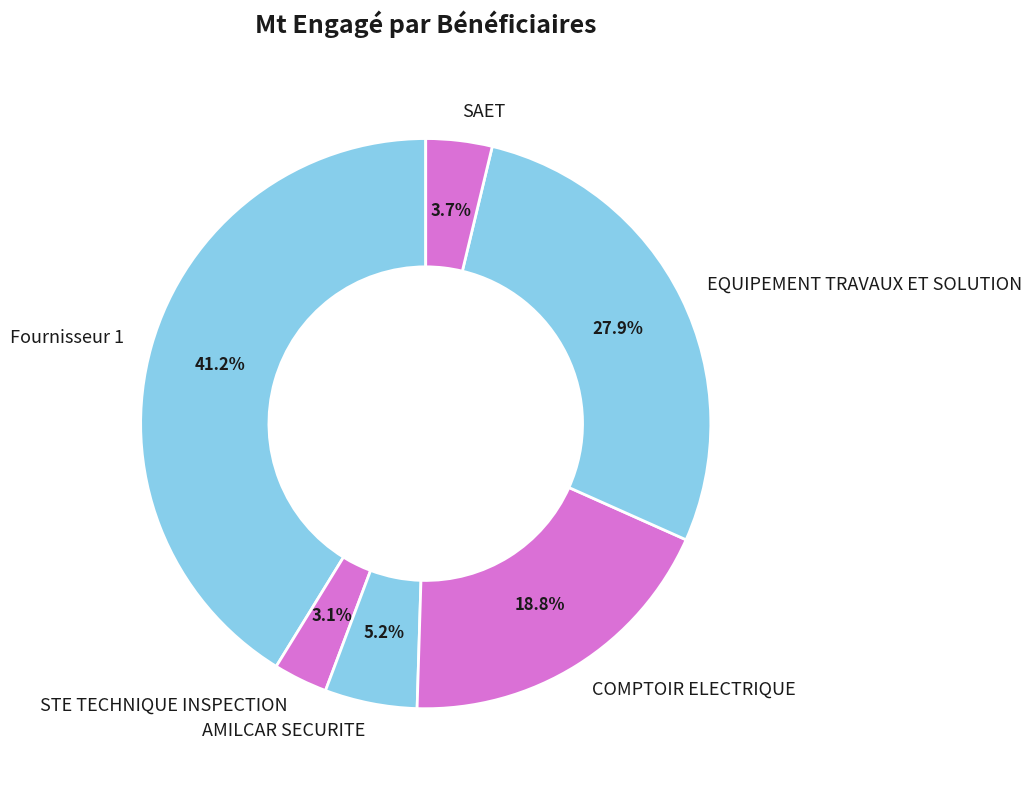

Do EQUIPEMENT TRAVAUX ET SOLUTION and STE TECHNIQUE INSPECTION together represent more than half of the pie?

No